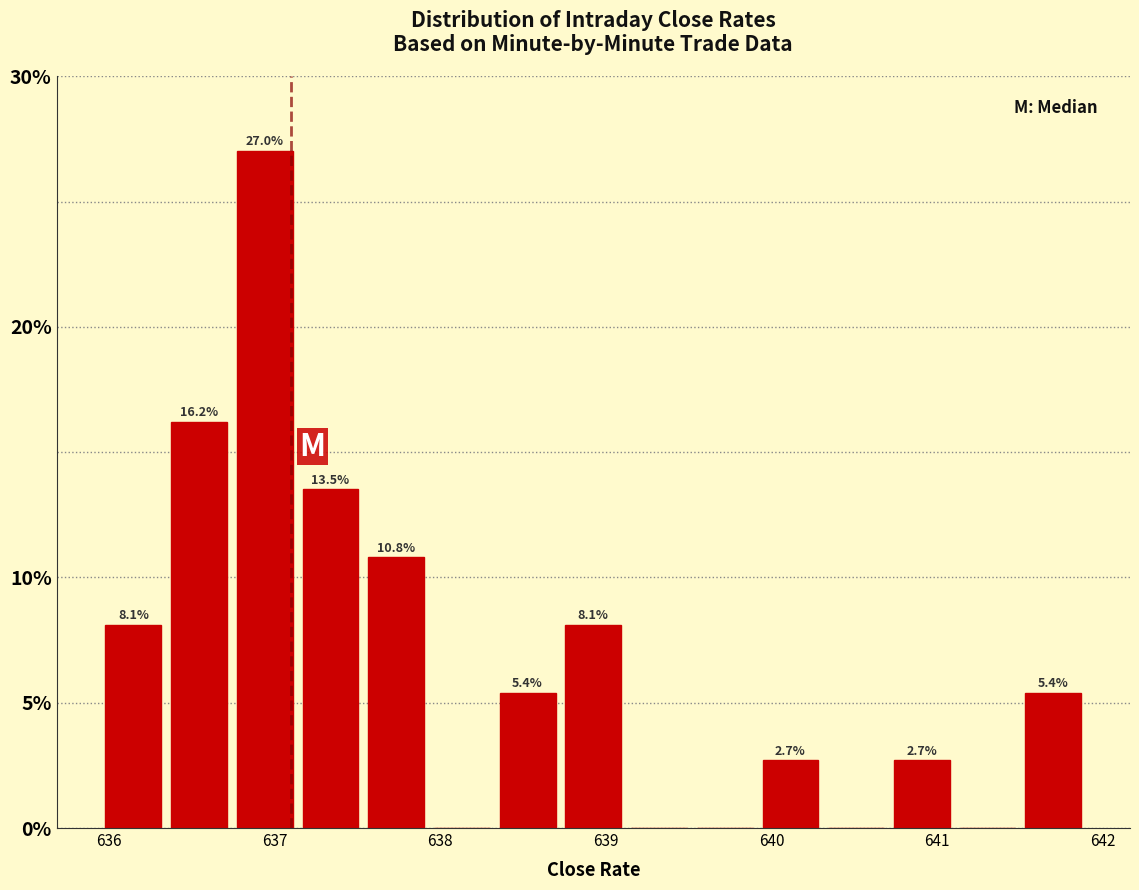

Around what value on the x-axis is the tallest bar? Give the approximate position of its centre, as read against the axis.

636.9